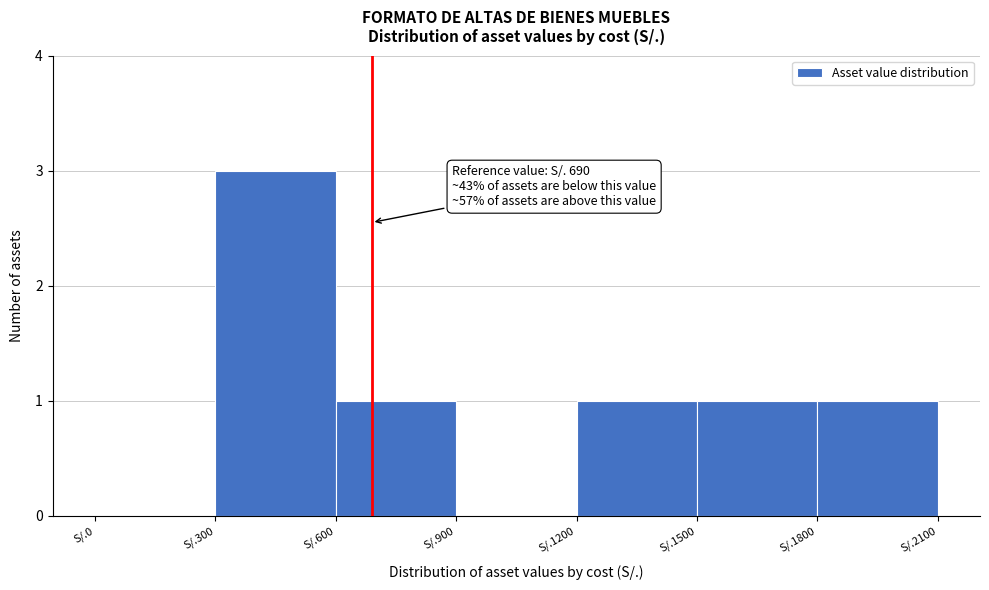

Reading left to right, extract all data points from this chart.

S/.0=0	S/.300=3	S/.600=1	S/.900=0	S/.1200=1	S/.1500=1	S/.1800=1